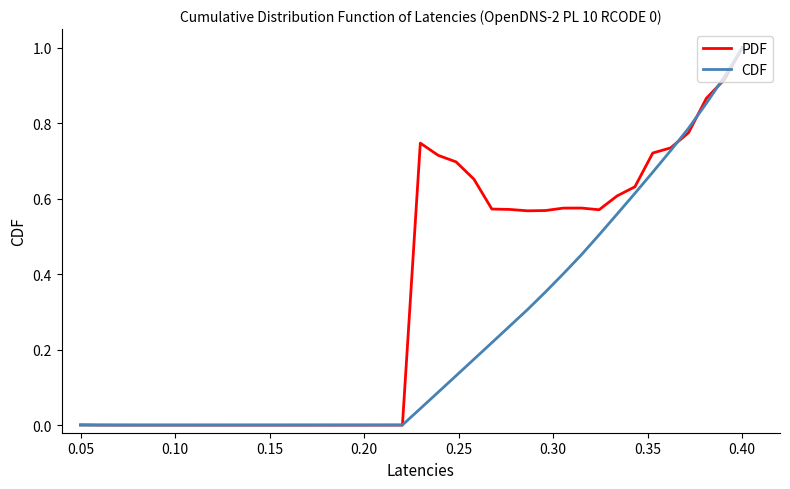

Rank the series by their average value, from highest to lowest.

PDF, CDF